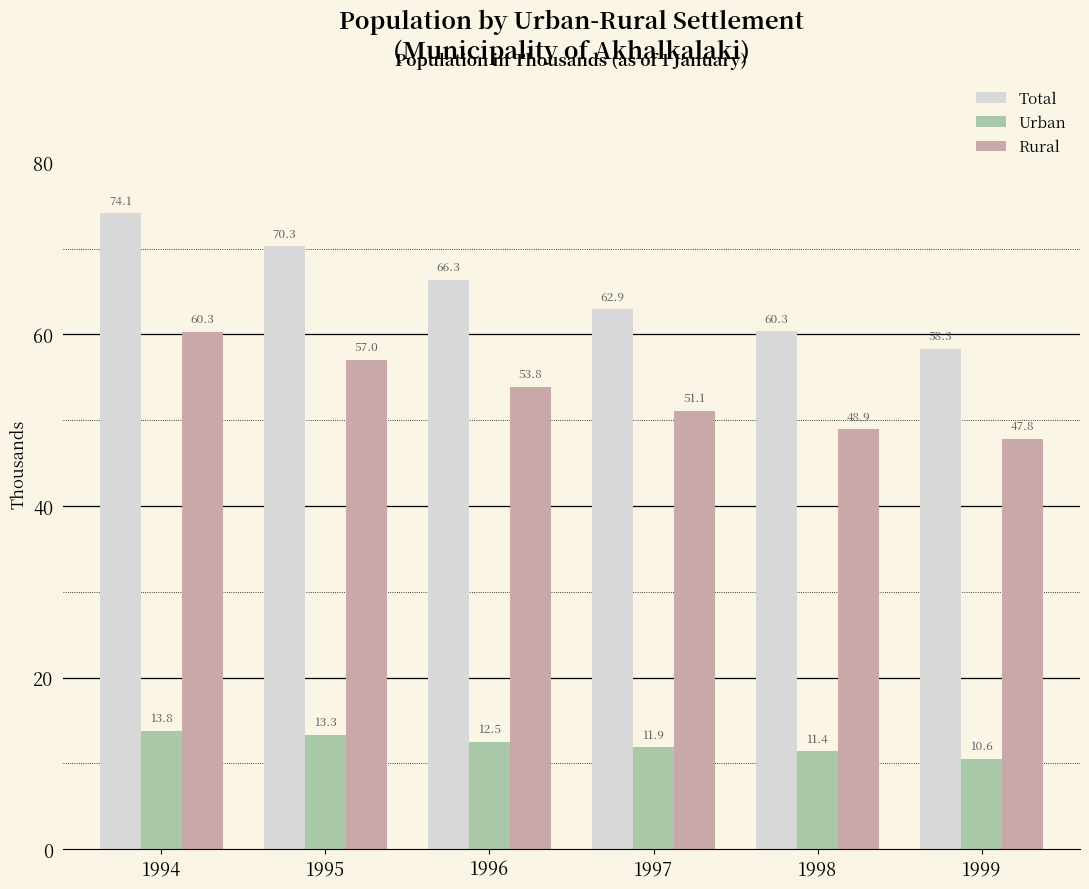

How many categories are shown in the chart?

6